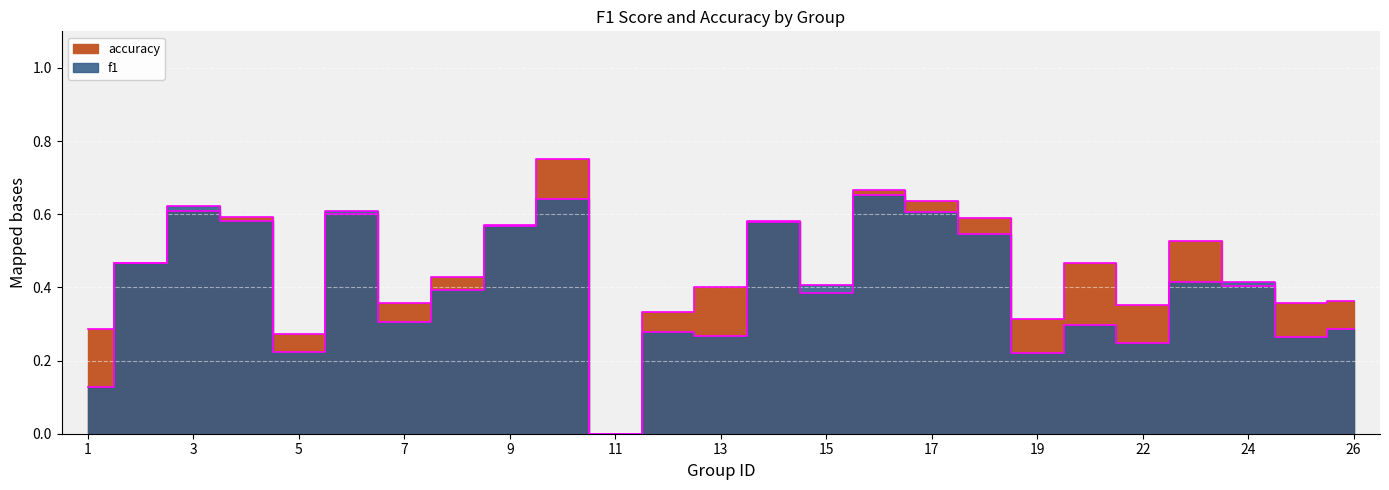

The value of f1 at 12 is 0.4. True or false?

False